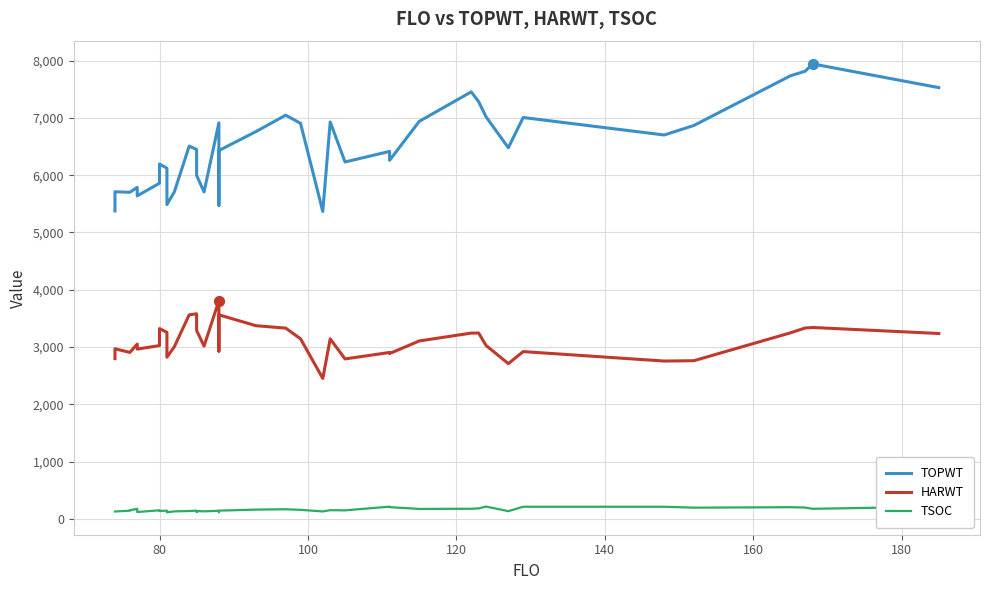

What are all the series names shown in the legend?

TOPWT, HARWT, TSOC